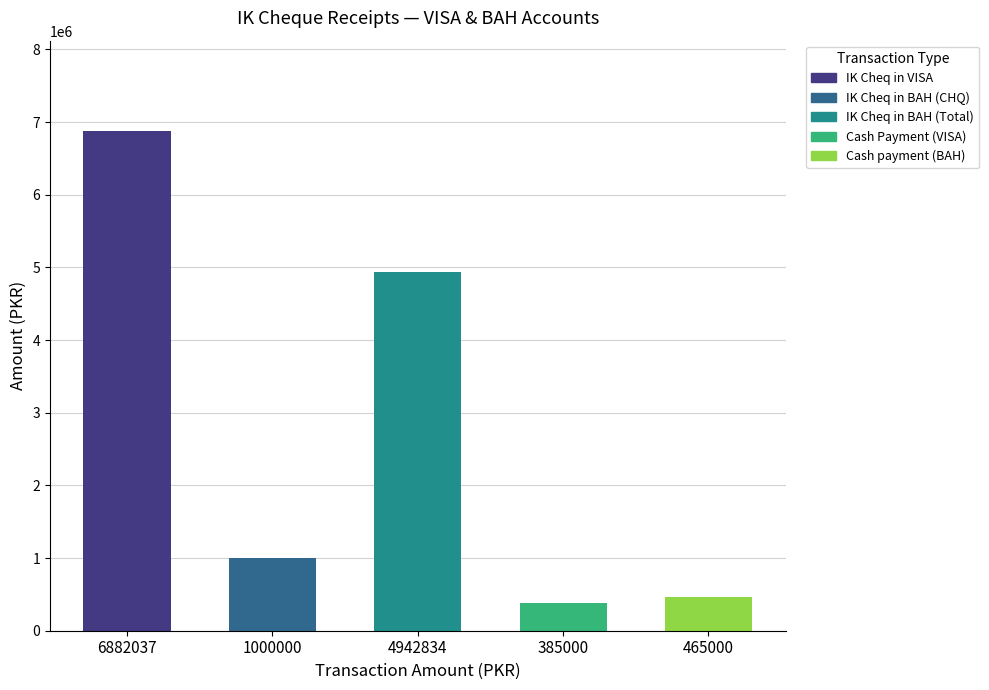

What is the maximum value for IK Cheq rec in account of VISA?

6882037.0